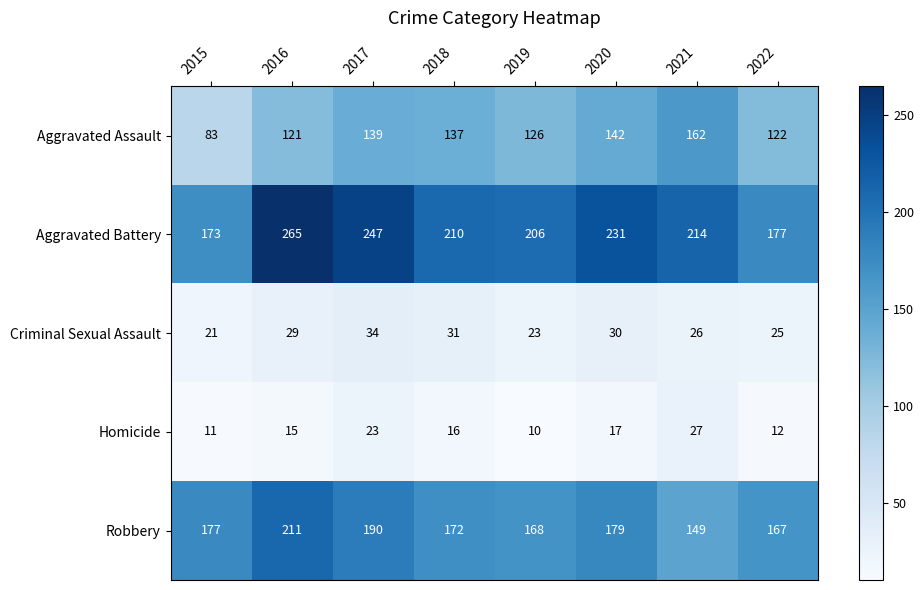

Count the number of categories in the chart.

8